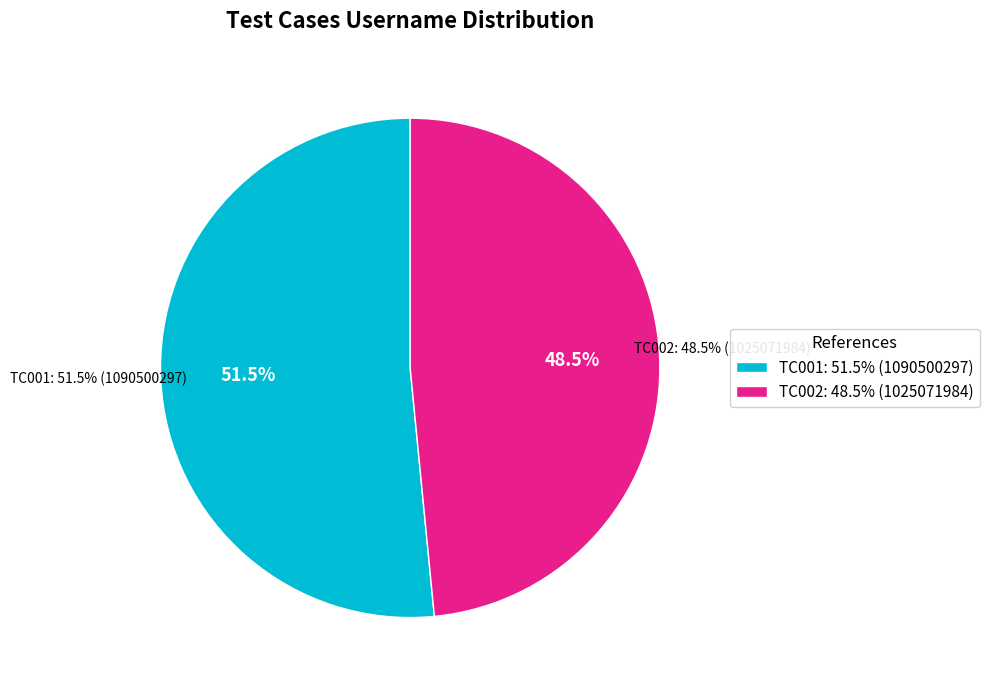

What is the change in value from TC001 to TC002?

-65428313